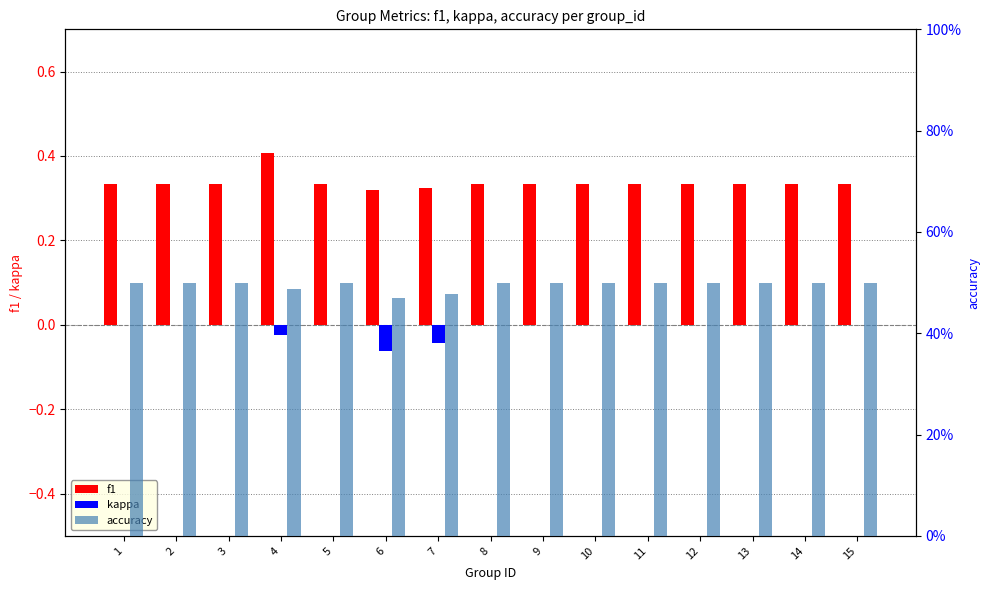

At which label does kappa reach its peak?

1